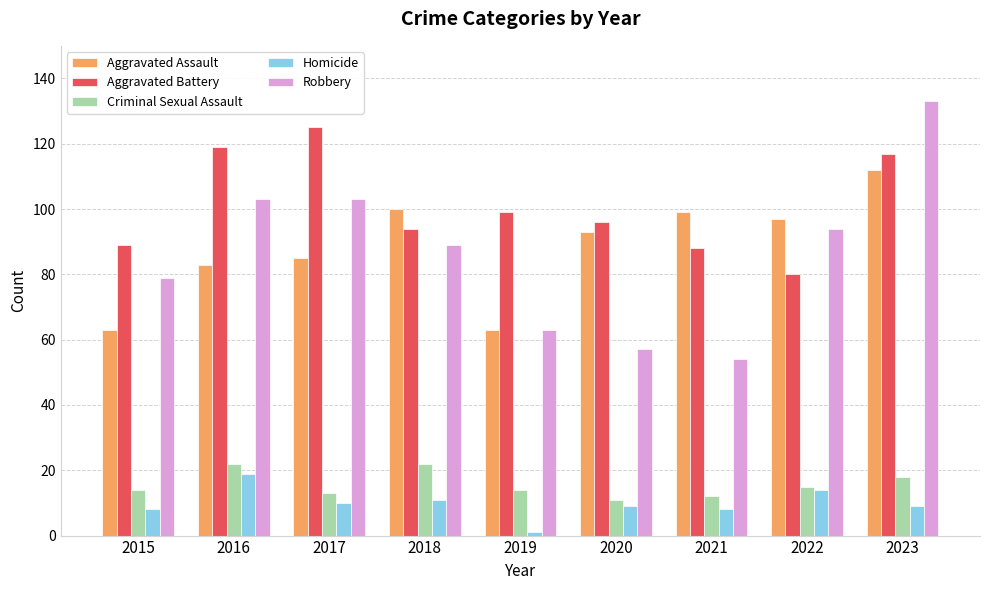

What is the average value of the Aggravated Battery series?

101